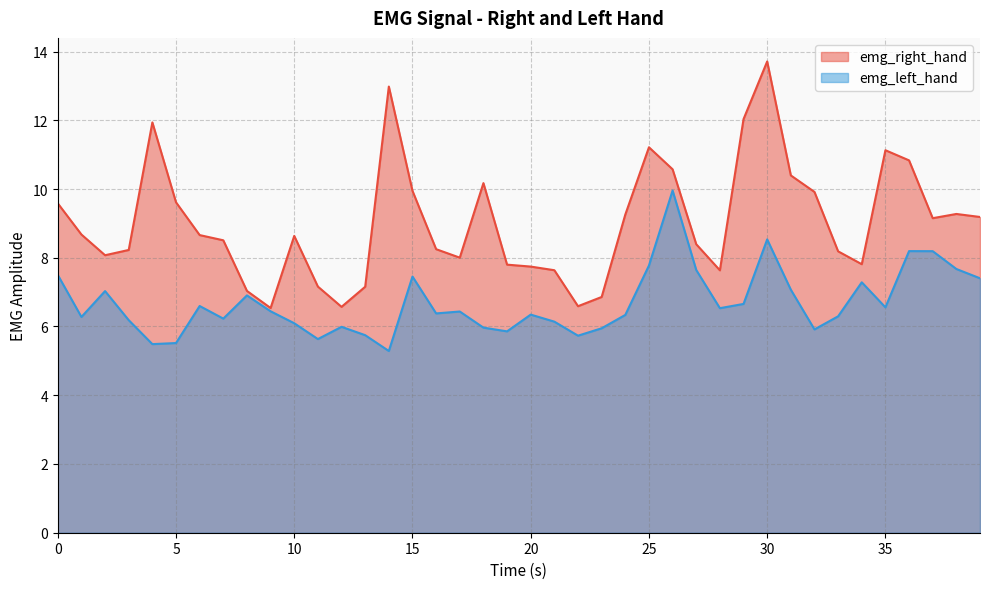

True or false: emg_left_hand and emg_right_hand cross at least once.

False